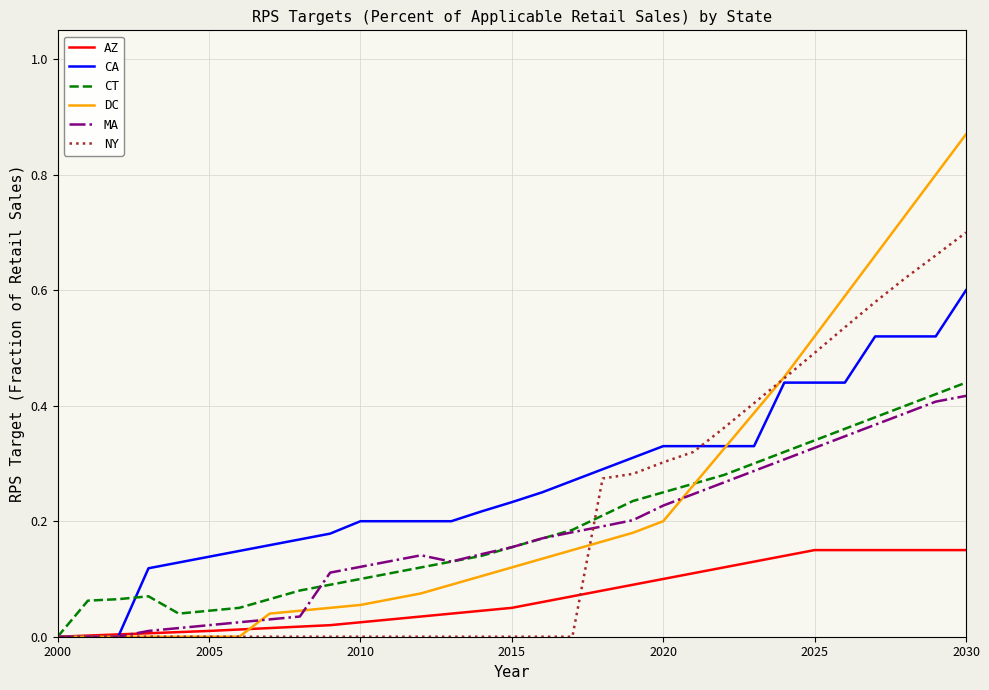

Which series has the widest spread of values?

DC